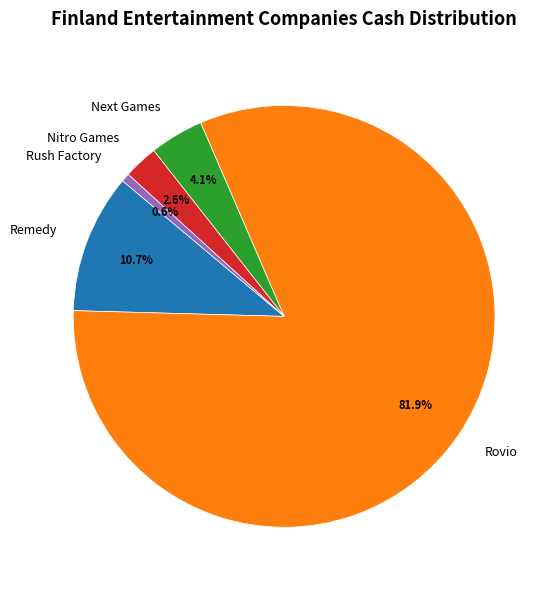

Rank the categories by value from lowest to highest.

Rush Factory, Nitro Games, Next Games, Remedy, Rovio